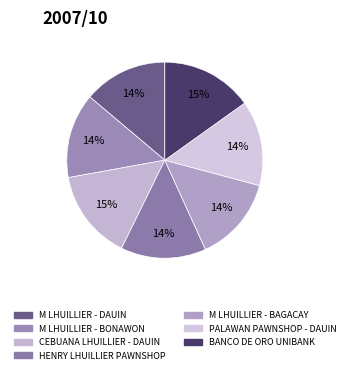

To the nearest percent, what is the difference between the largest and smallest slice percentages?

1%